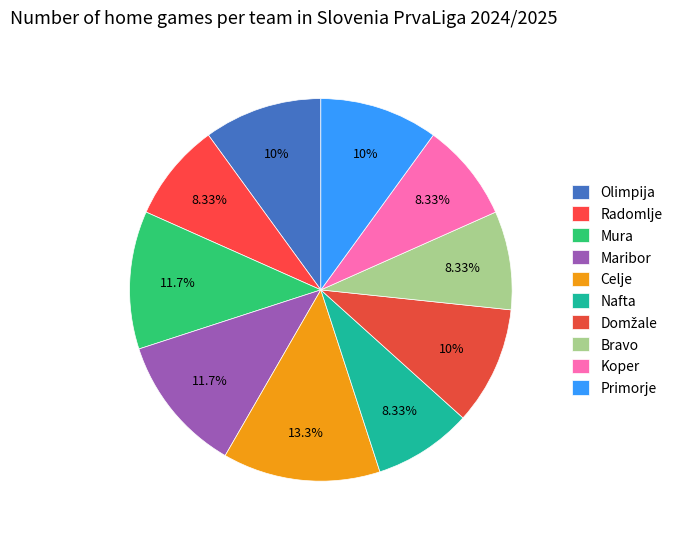

Is it true that Koper is 8% of the pie?

True